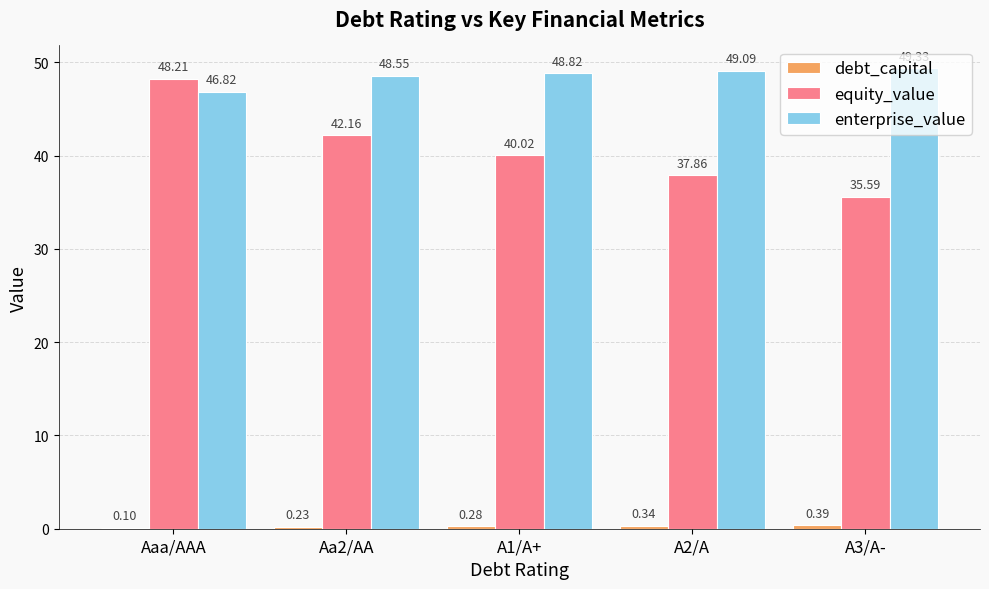

Are the bars horizontal?

No